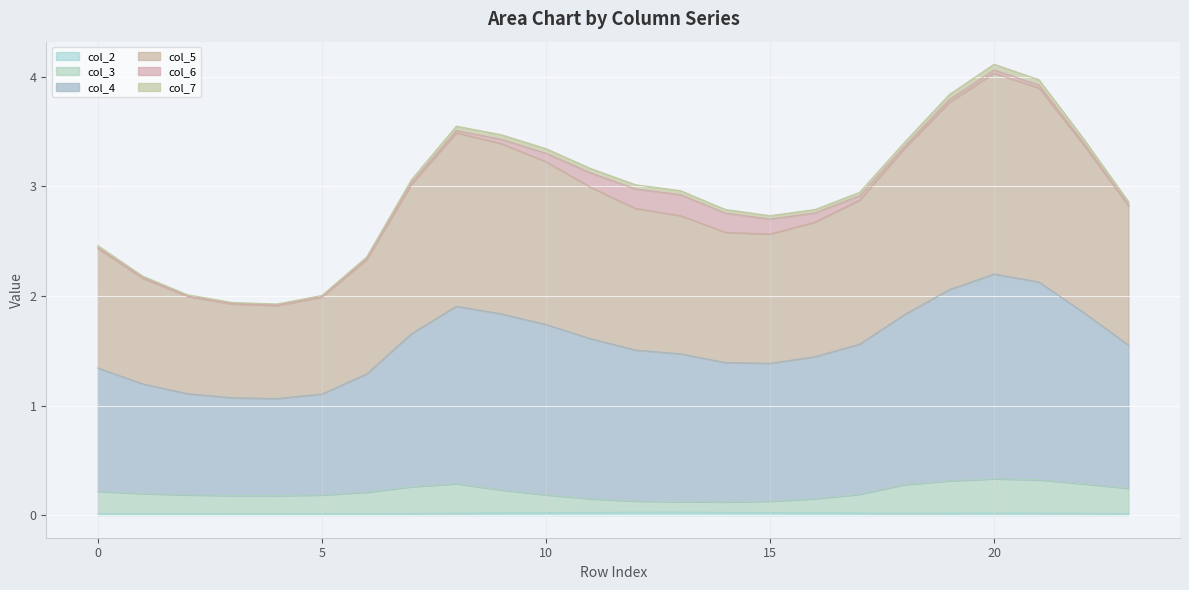

Between 11 and 12, which series saw the biggest shift?

col_5